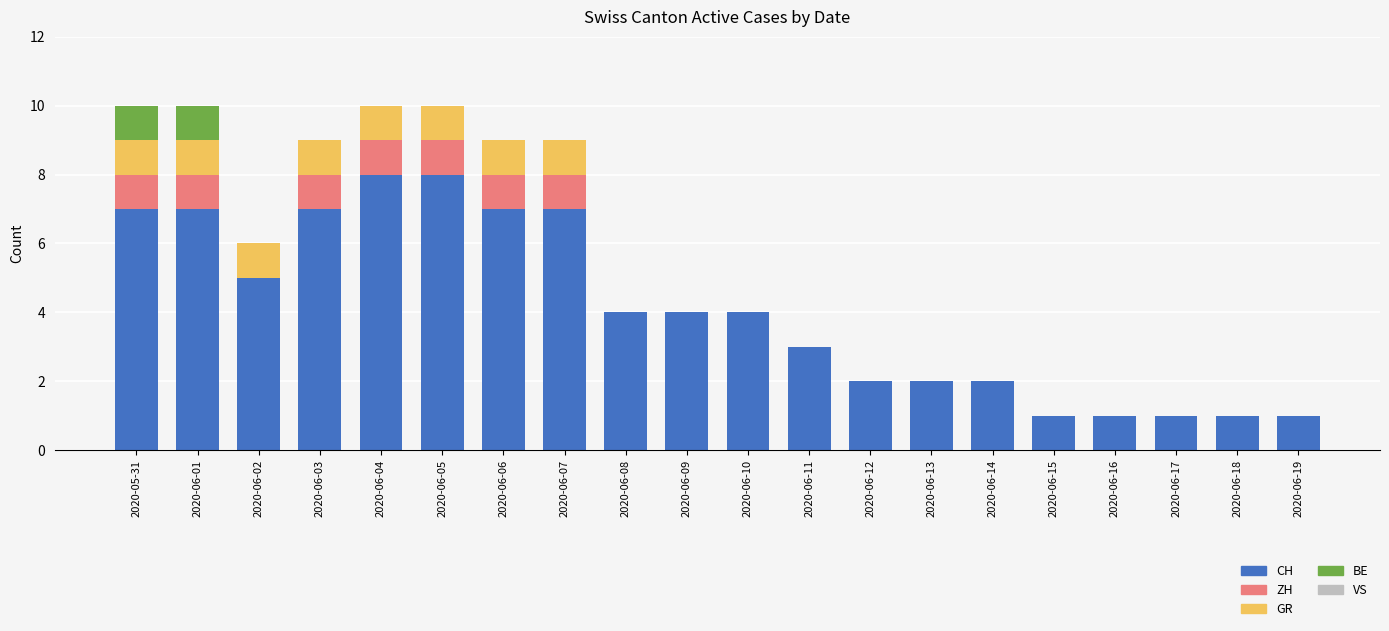

Count the number of categories in the chart.

20